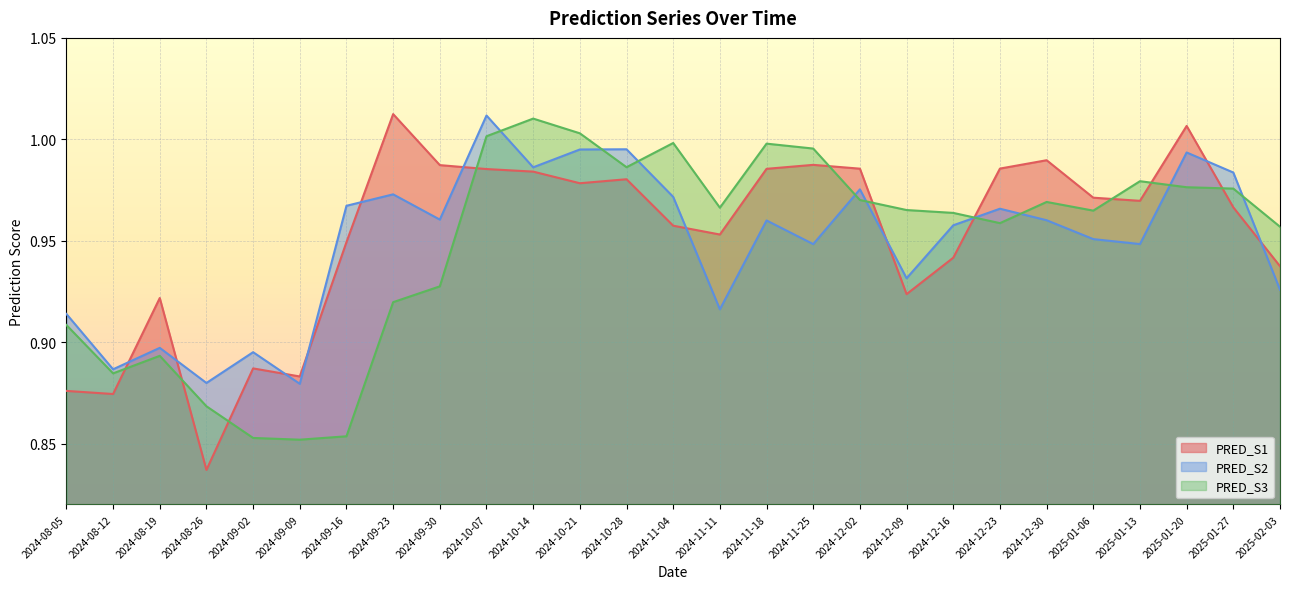

Where is PRED_S3 nearest to the value 0?

2024-09-09